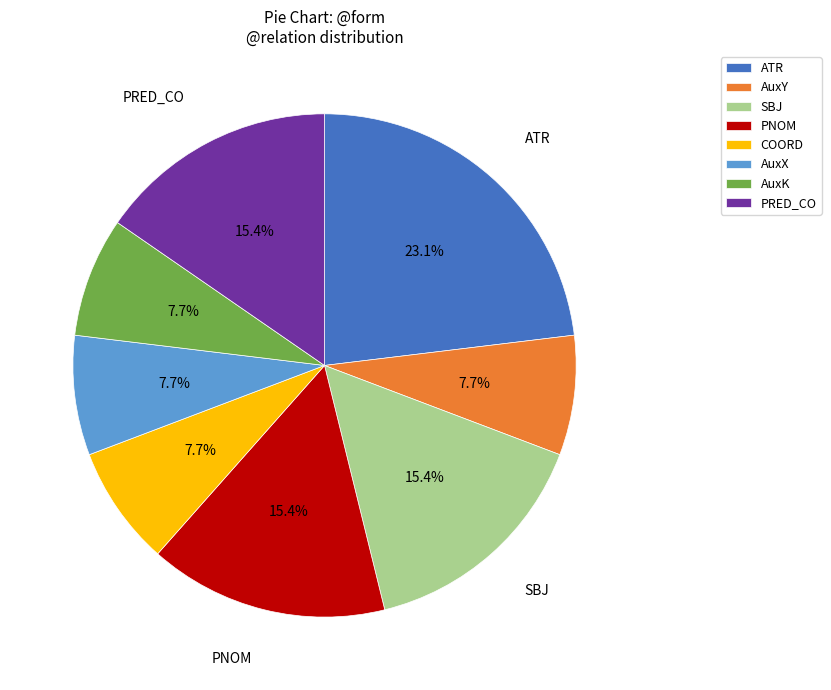

Which category has the biggest portion of the pie?

ATR